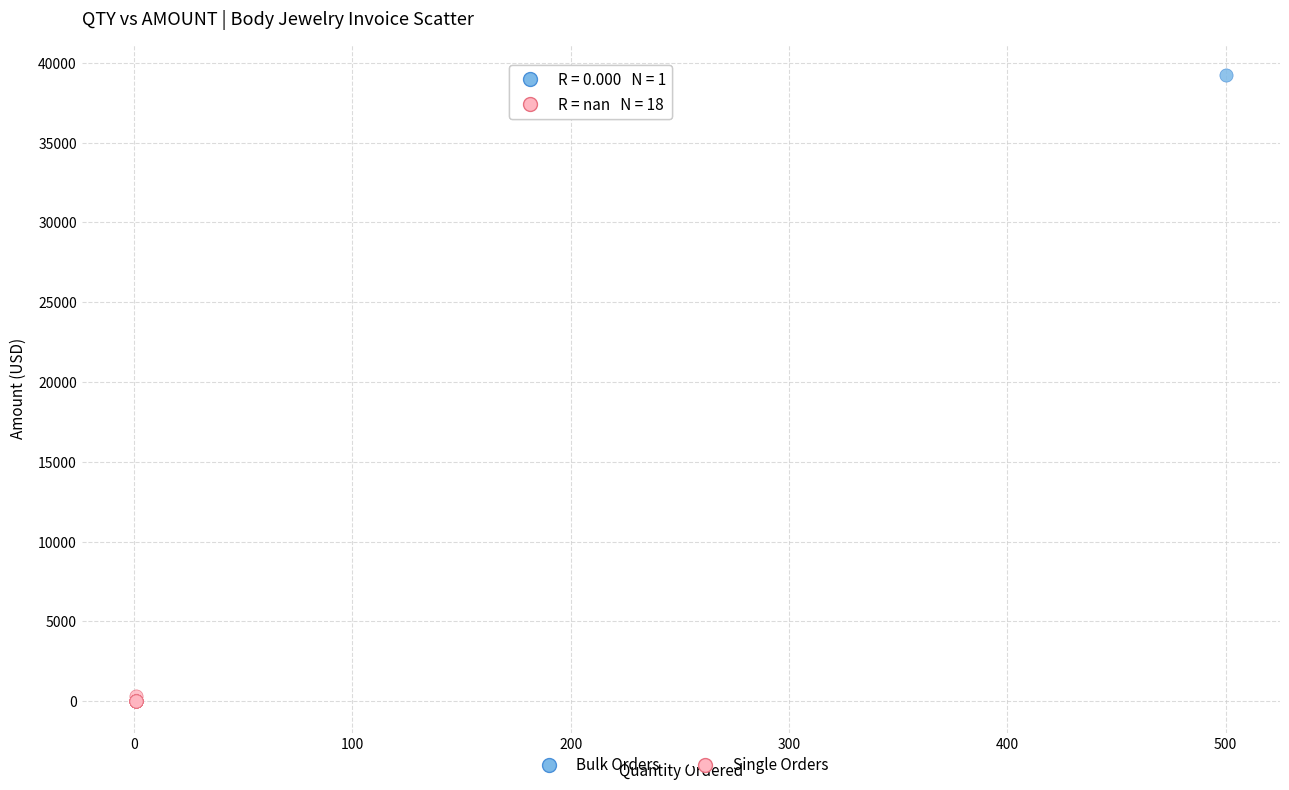

What are all the series names shown in the legend?

Bulk Orders, Single Orders